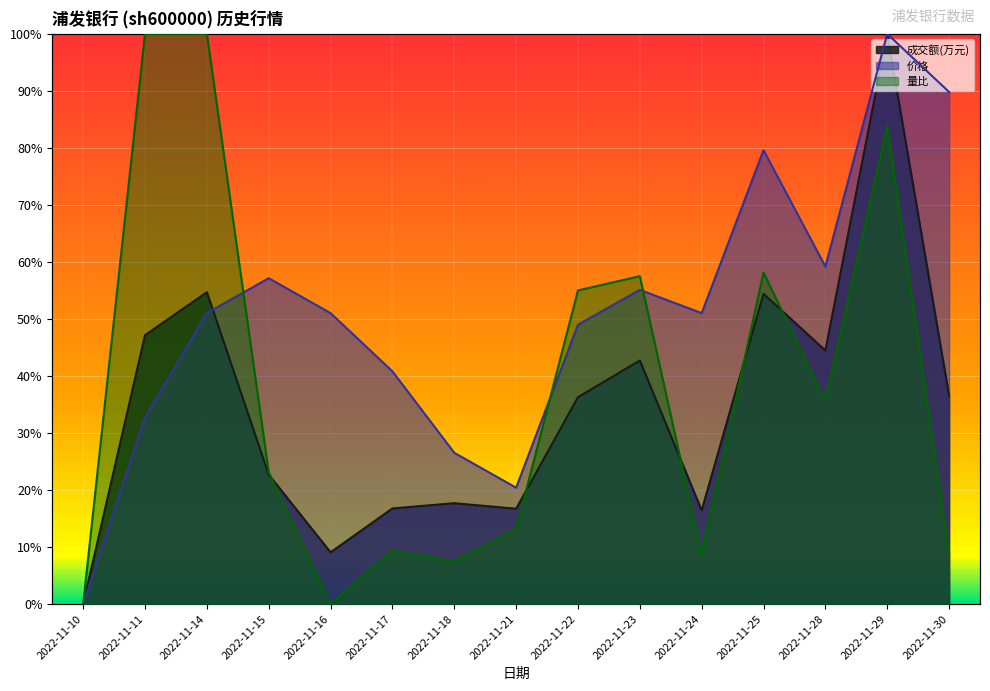

Reading left to right, transcribe all the data shown in this chart.

成交额(万元): 0.0	0.5	0.5	0.2	0.1	0.2	0.2	0.2	0.4	0.4	0.2	0.5	0.4	1.0	0.4
价格: 0.0	0.3	0.5	0.6	0.5	0.4	0.3	0.2	0.5	0.6	0.5	0.8	0.6	1.0	0.9
量比: 0.0	1.0	1.0	0.2	0.0	0.1	0.1	0.1	0.5	0.6	0.1	0.6	0.4	0.8	0.1